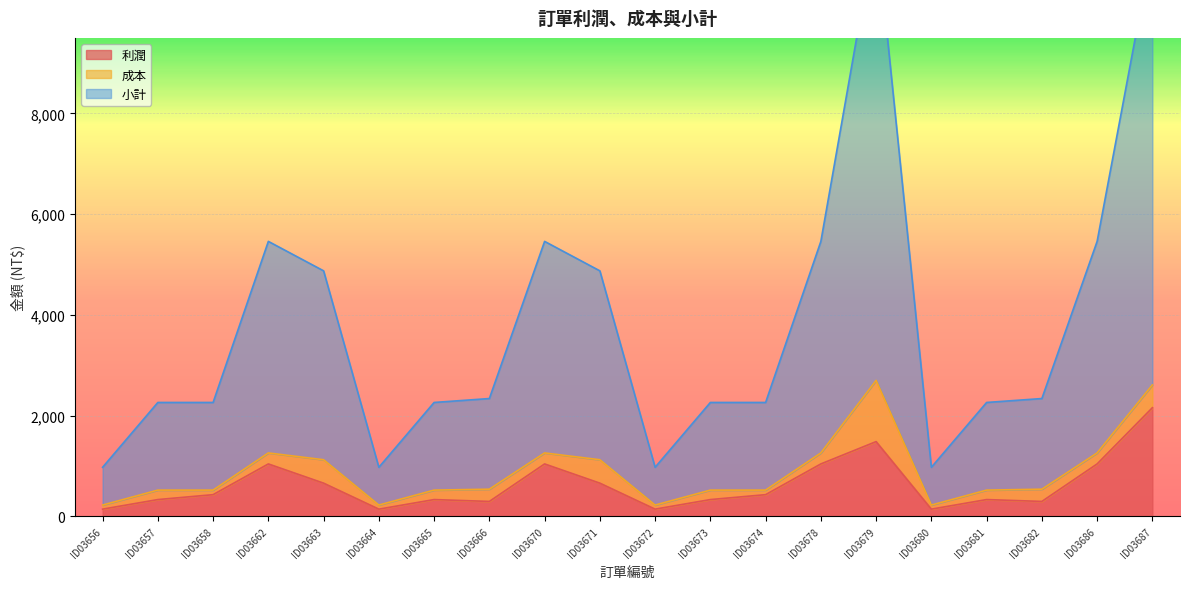

True or false: 利潤 and 小計 intersect in this chart.

False